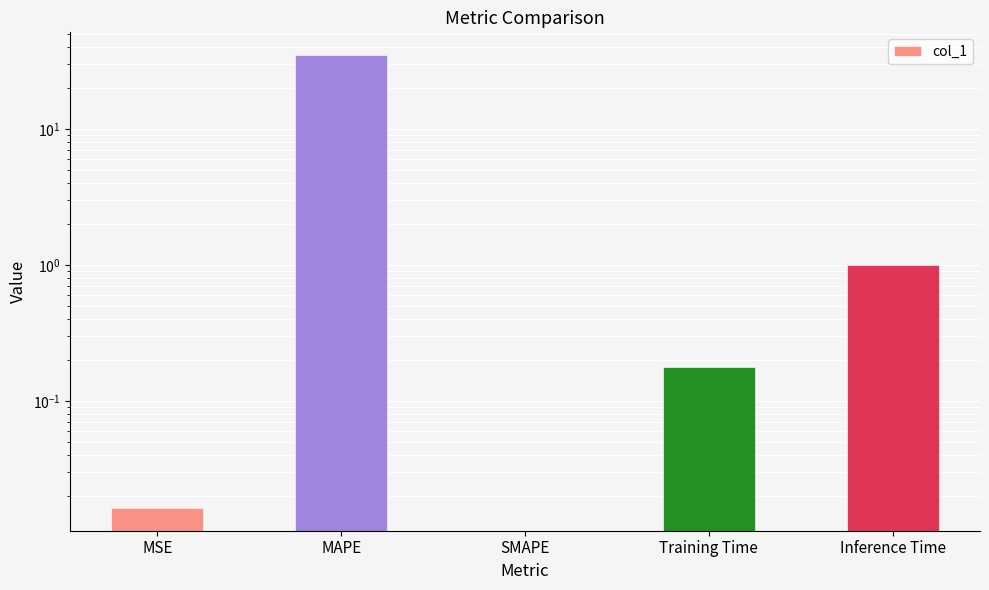

What is the difference between the values at SMAPE and MAPE?

34.9